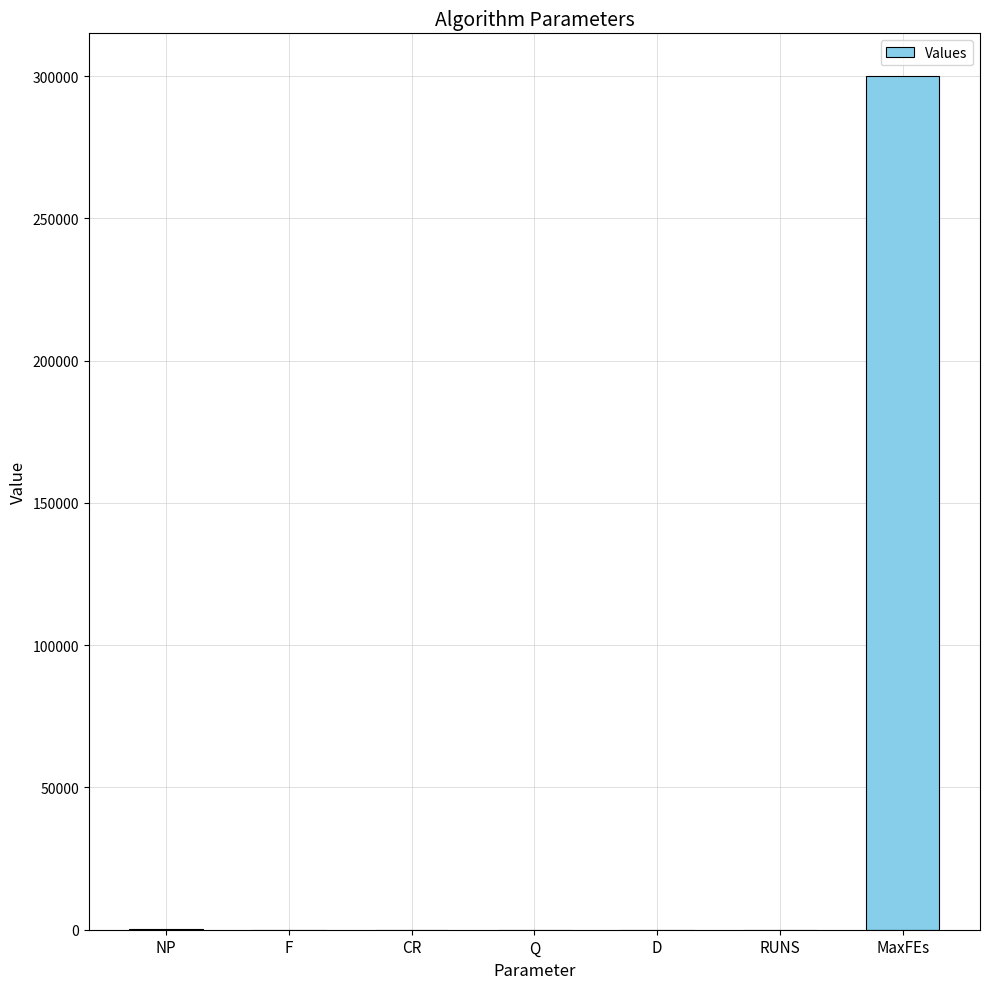

Where does the data first go above 32?

NP